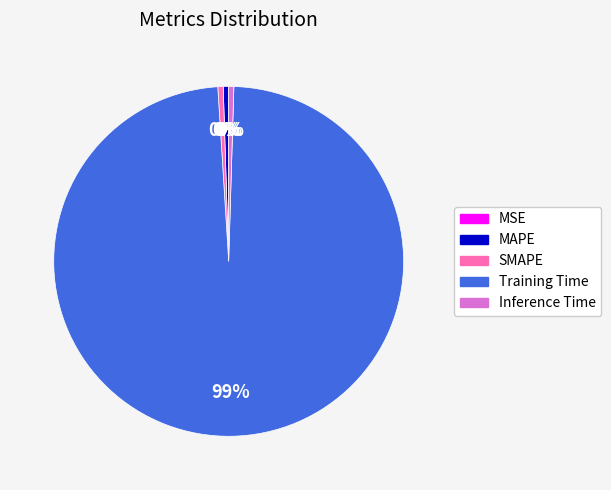

To the nearest percent, what is the average slice percentage?

20%